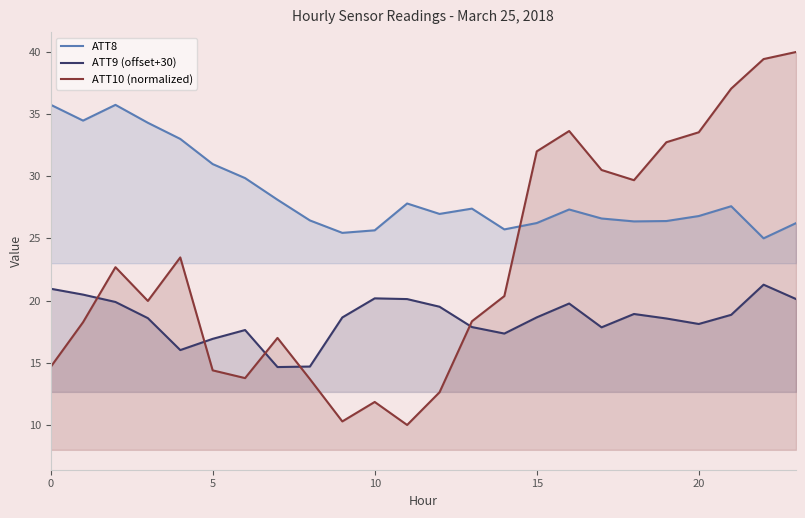

What is the maximum value for ATT8?

35.8